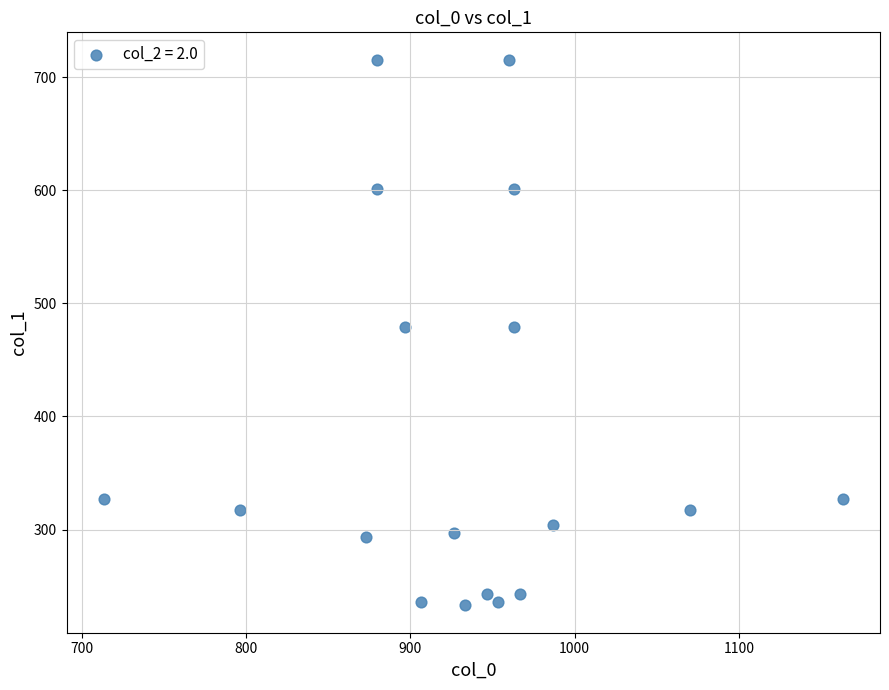

What is the range of X values (max minus min)?

450.0